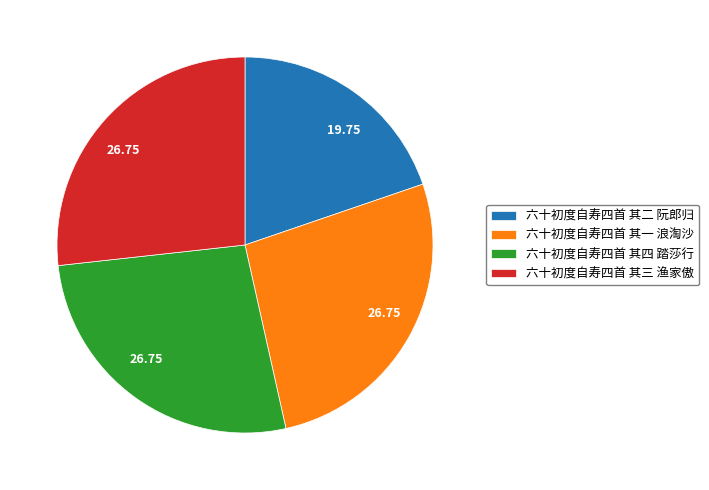

Which slice is the smallest?

六十初度自寿四首 其二 阮郎归